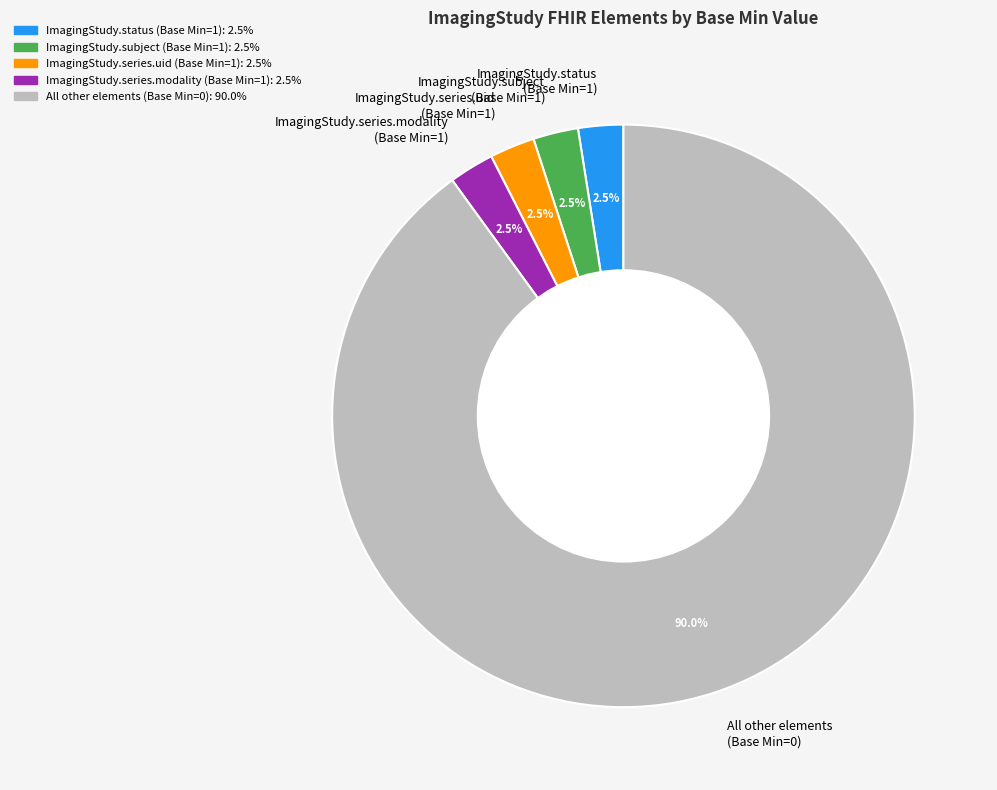

Does any single category account for the majority?

Yes